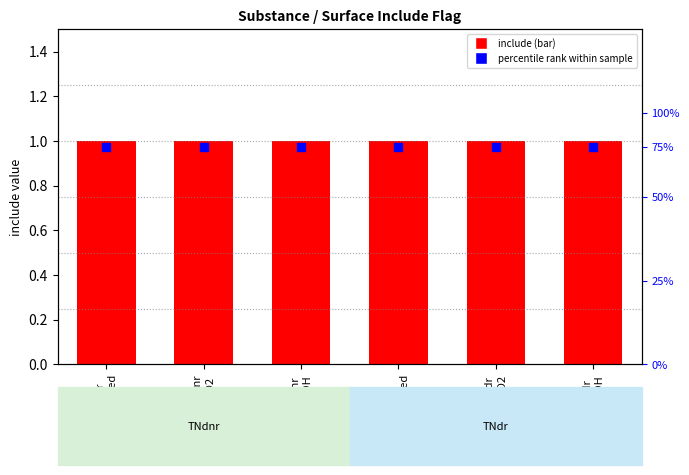

What are all the series names shown in the legend?

include, percentile rank